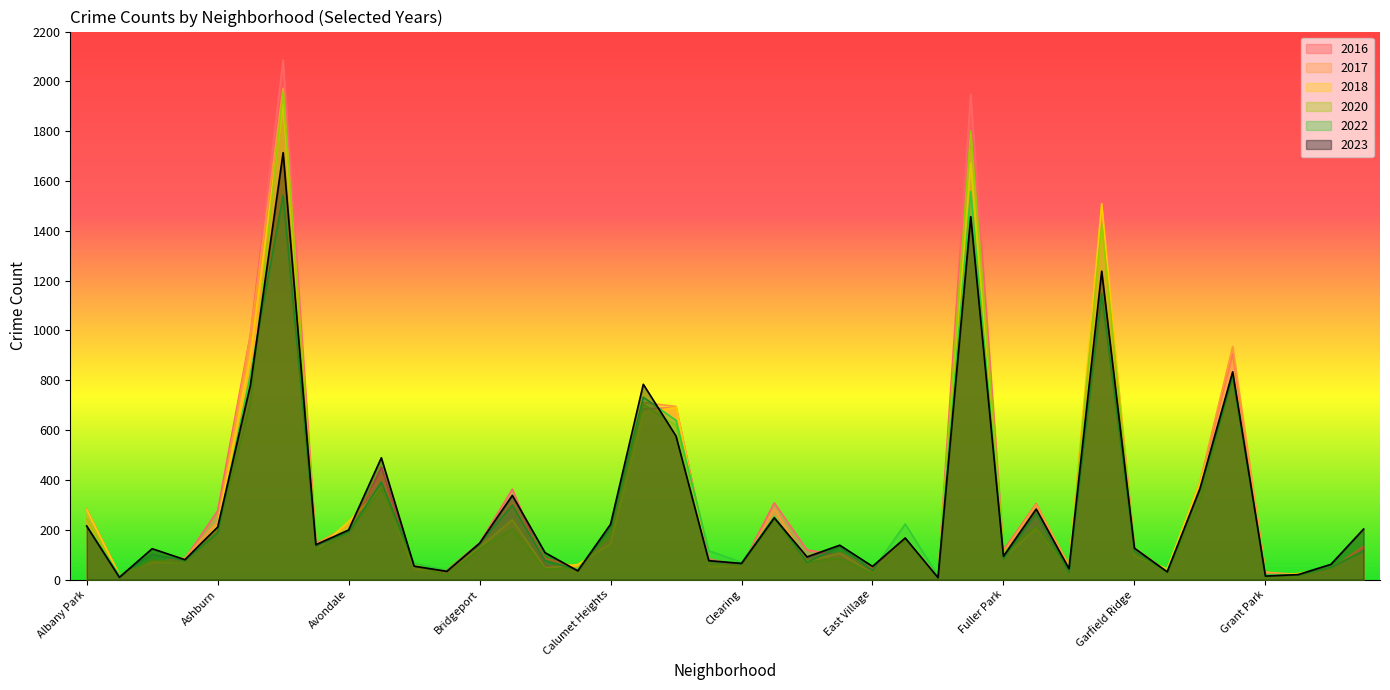

At which label does 2020 reach its minimum?

Edison Park